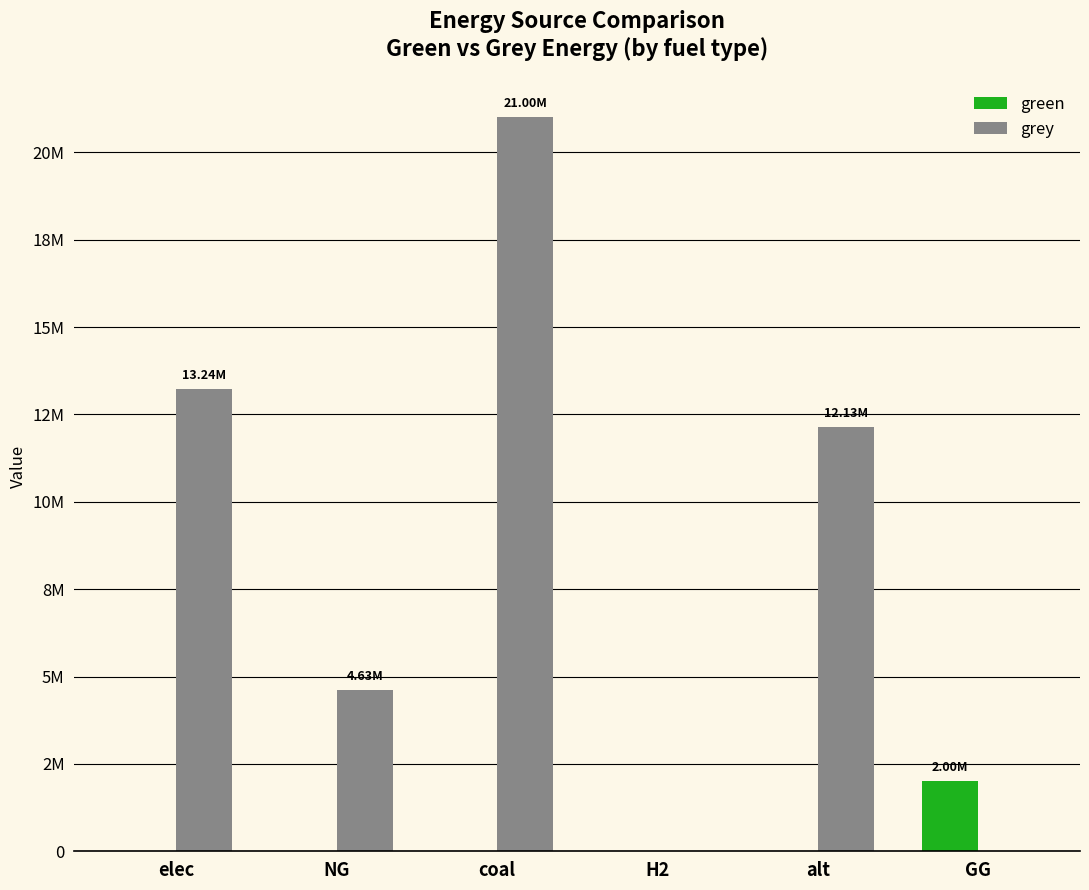

What are all the series names shown in the legend?

green, grey